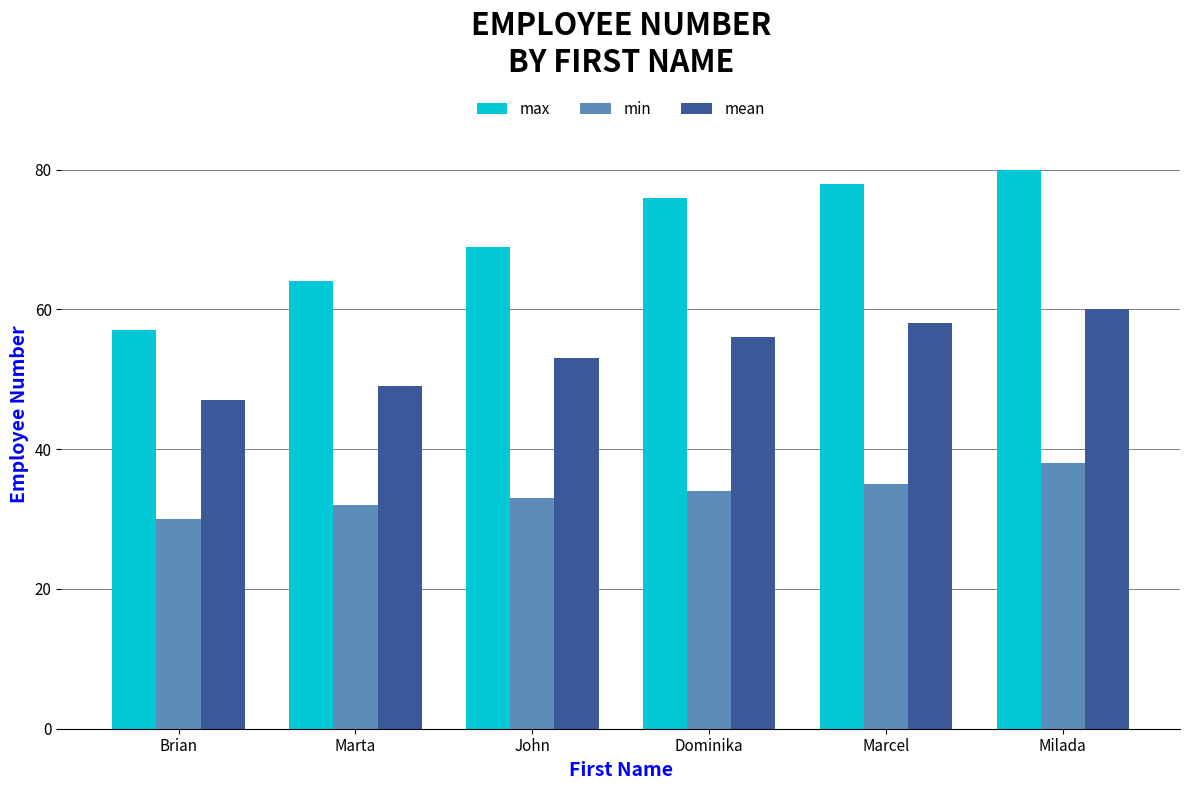

How many data points does each series have?

6